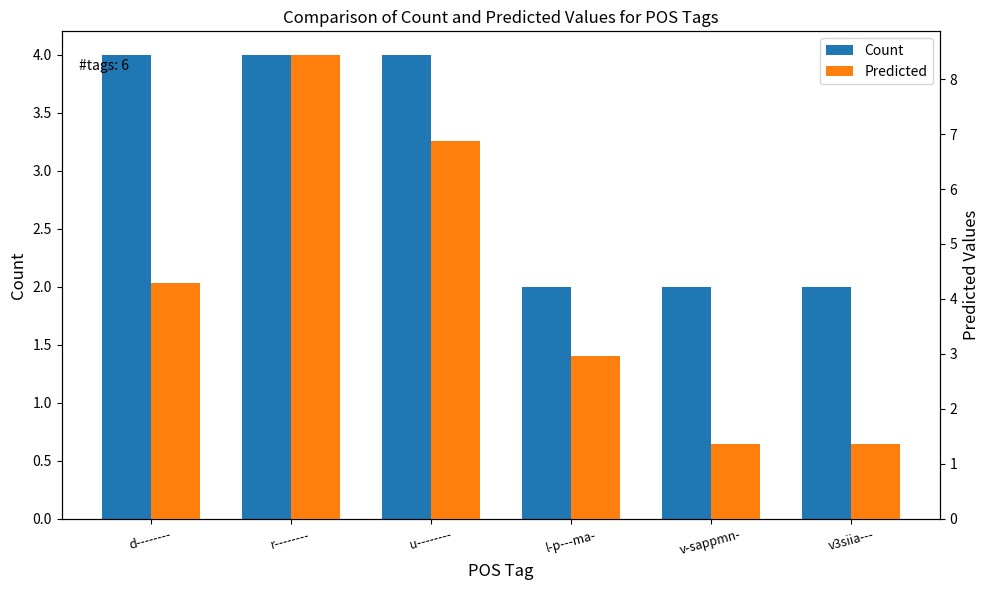

The value of Predicted at r-------- is 11.2. True or false?

False